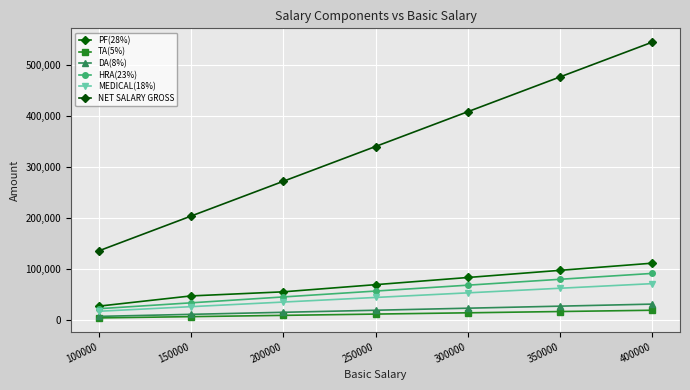

Rank the categories by DA(8%) value from highest to lowest.

400000, 350000, 300000, 250000, 200000, 150000, 100000